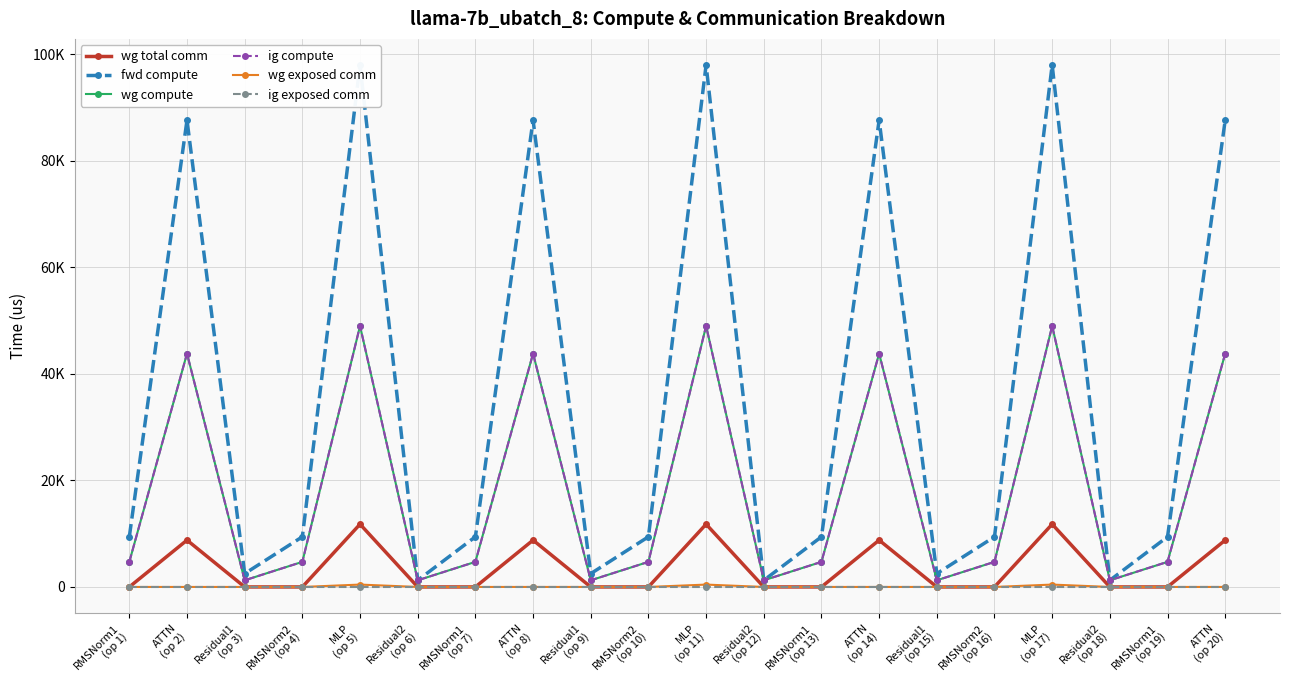

At which label is ig exposed comm closest to 0?

RMSNorm1
(op 1)